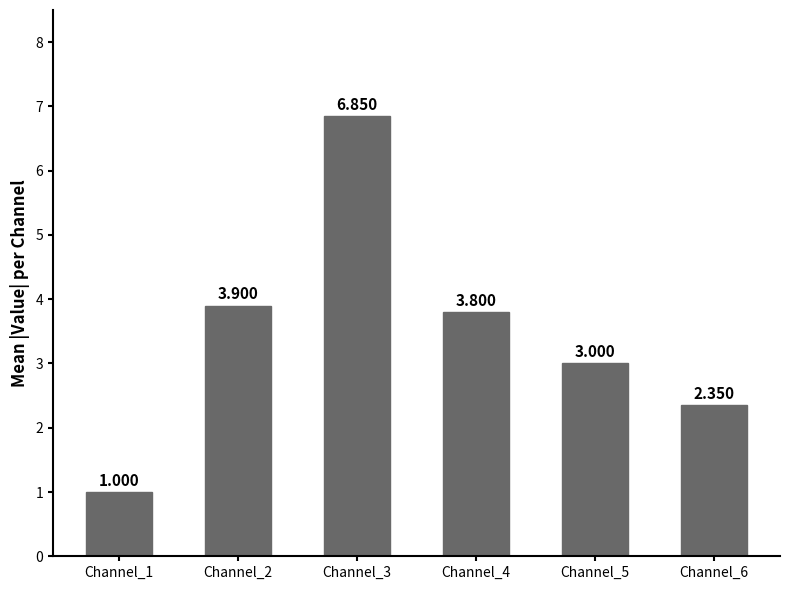

List the labels in order of value, largest first.

Channel_3, Channel_2, Channel_4, Channel_5, Channel_6, Channel_1